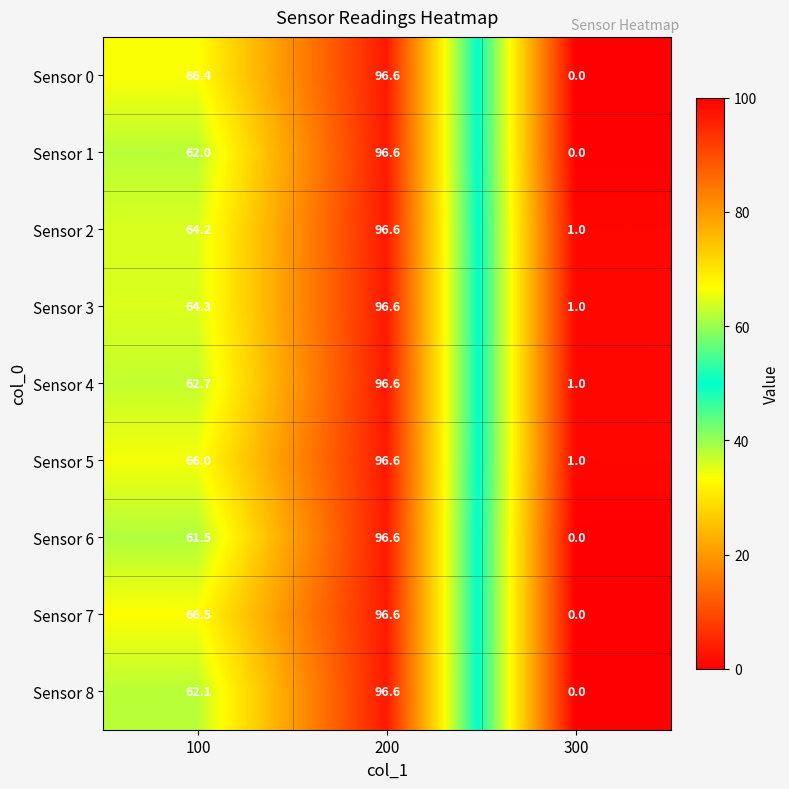

Is it true that Sensor 4 equals 104.8 at 100?

False